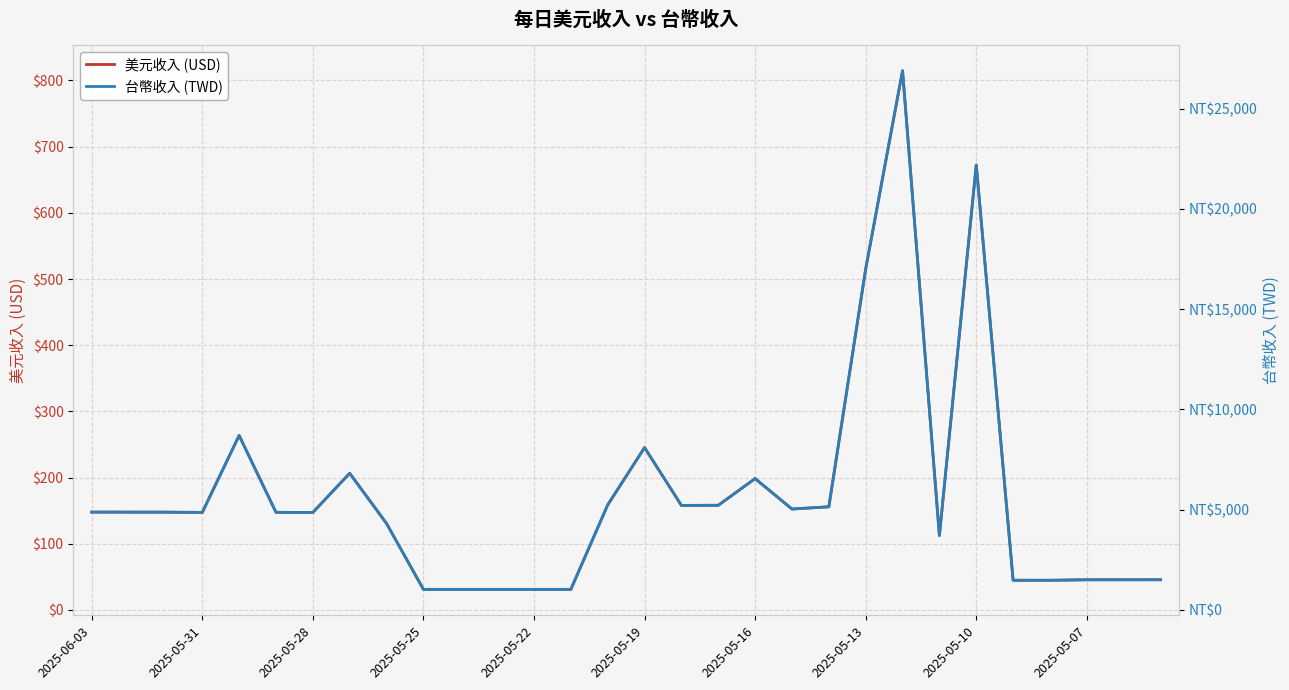

The value of 美元收入 (USD) at 2025-05-28 is 147.3. True or false?

True